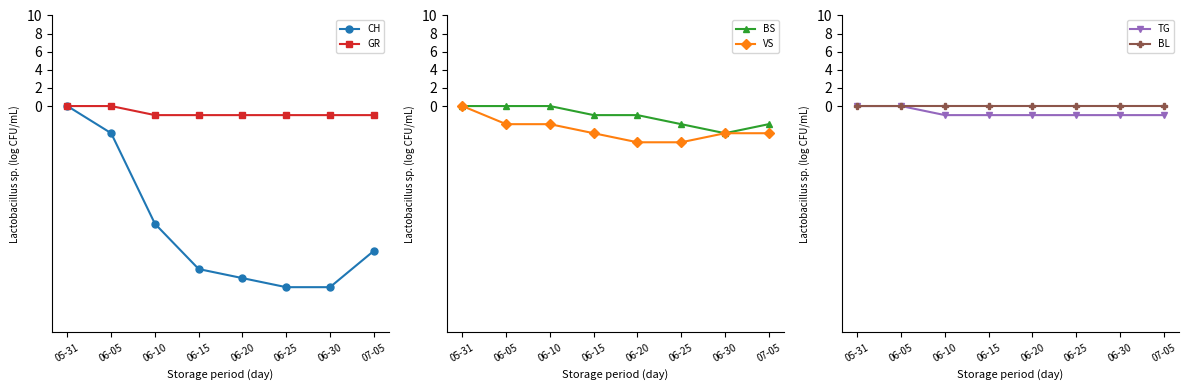

True or false: BL and VS intersect in this chart.

False